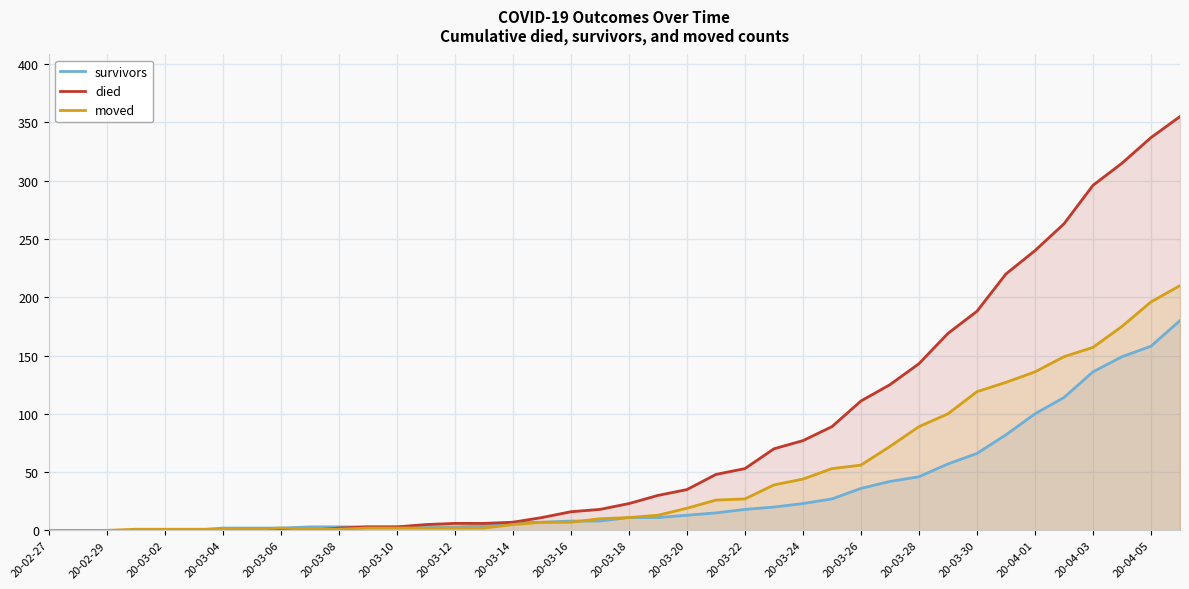

Which series has the largest range (max minus min)?

died